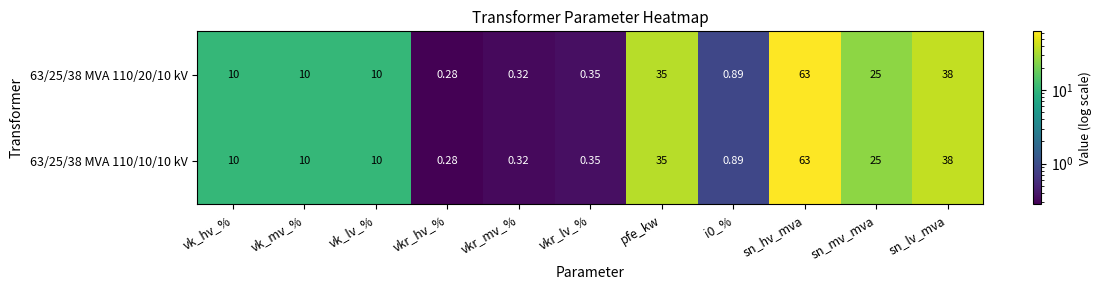

Which category has the lowest value across all series?

vkr_hv_%